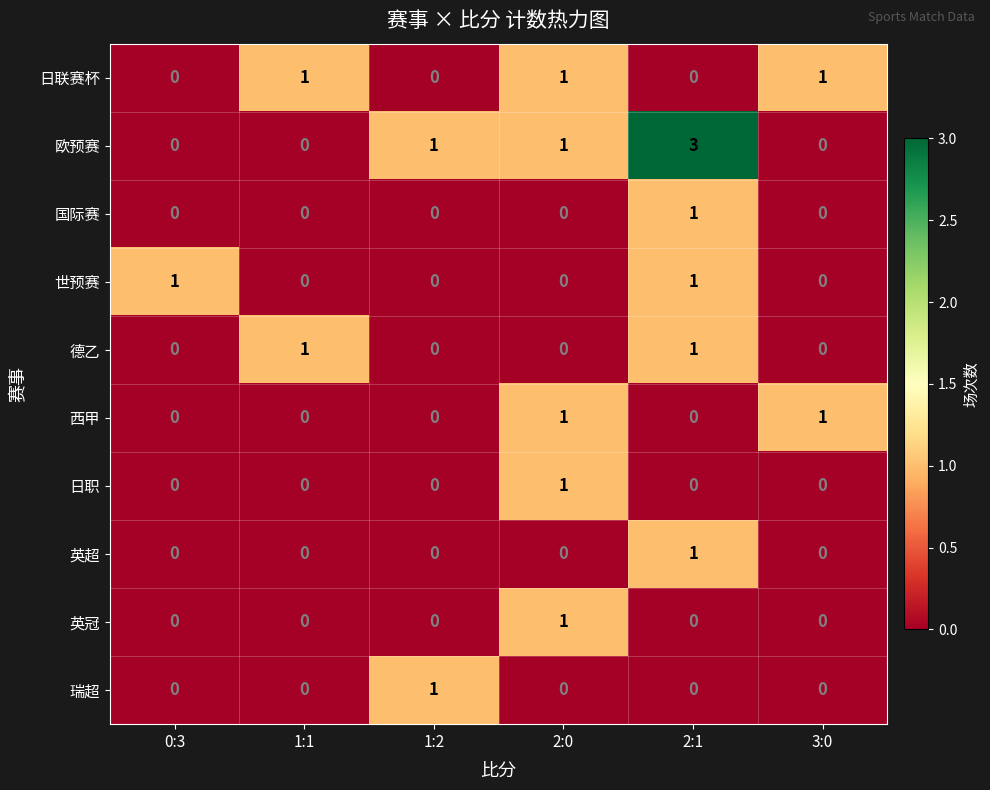

Which series has the widest spread of values?

欧预赛